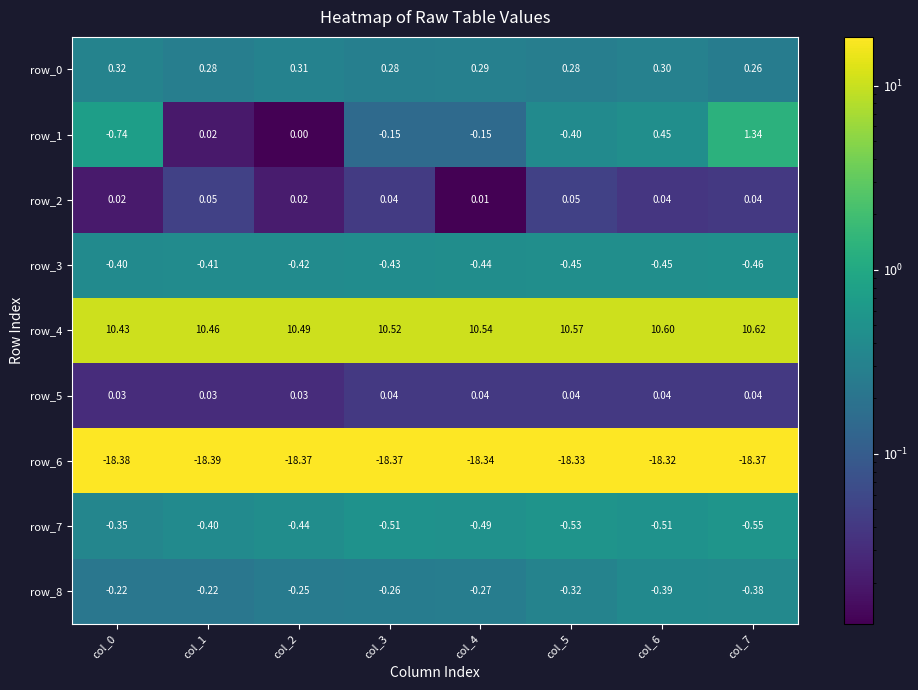

Is the value of row_0 at col_0 greater than the value of row_2 at col_1?

Yes